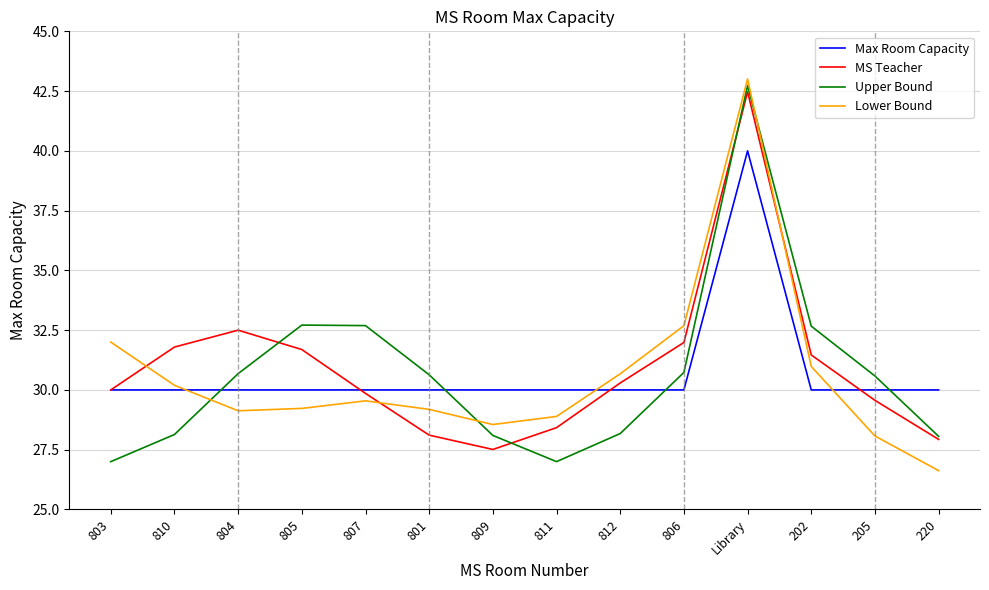

The Upper Bound series shows 28.1 at 810. True or false?

True